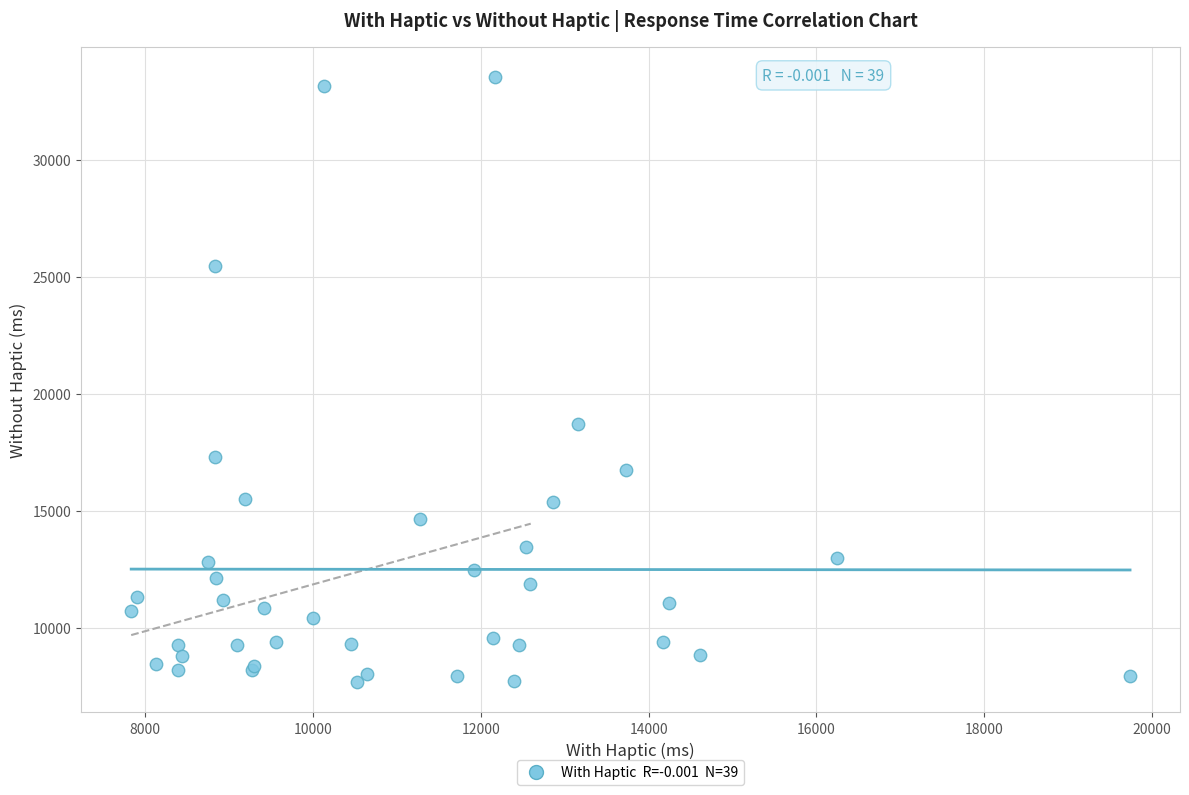

What Y value in the scatter plot is closest to 20603?

18692.8